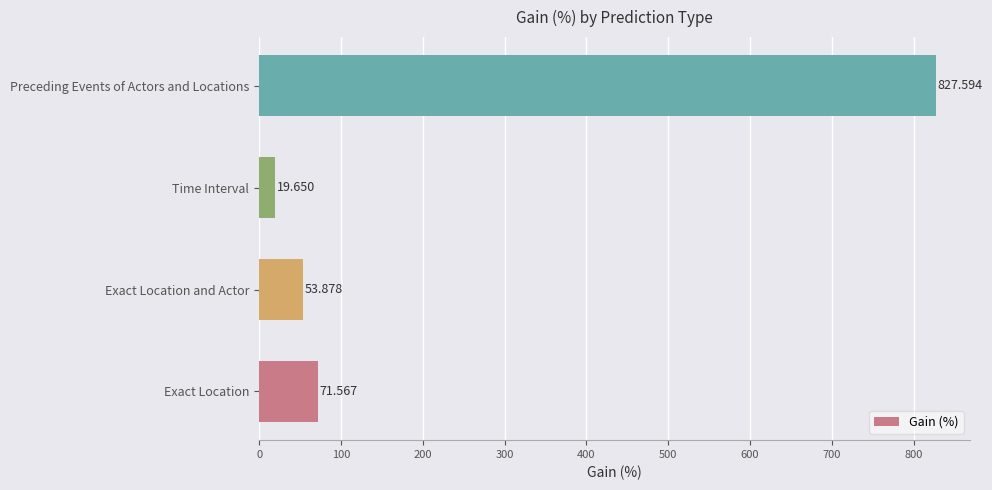

What is the sum of all values?

972.7